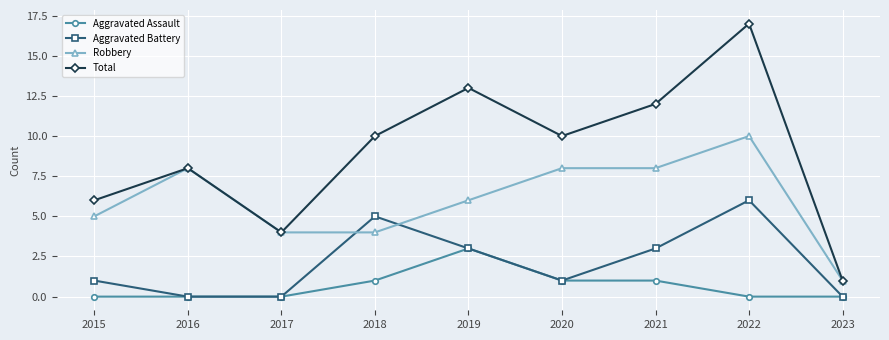

At which label is Robbery closest to 5?

2015